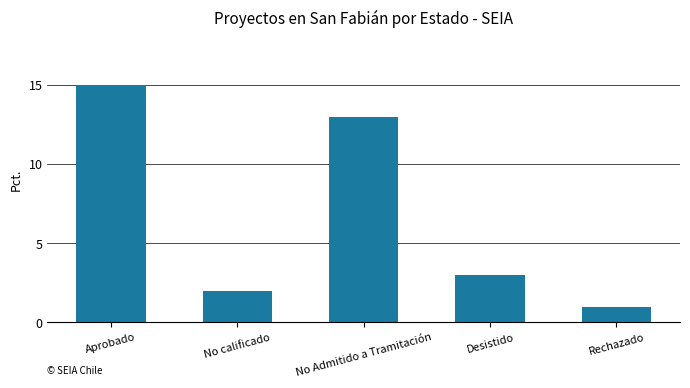

At which category does the chart reach its minimum across all series?

Rechazado